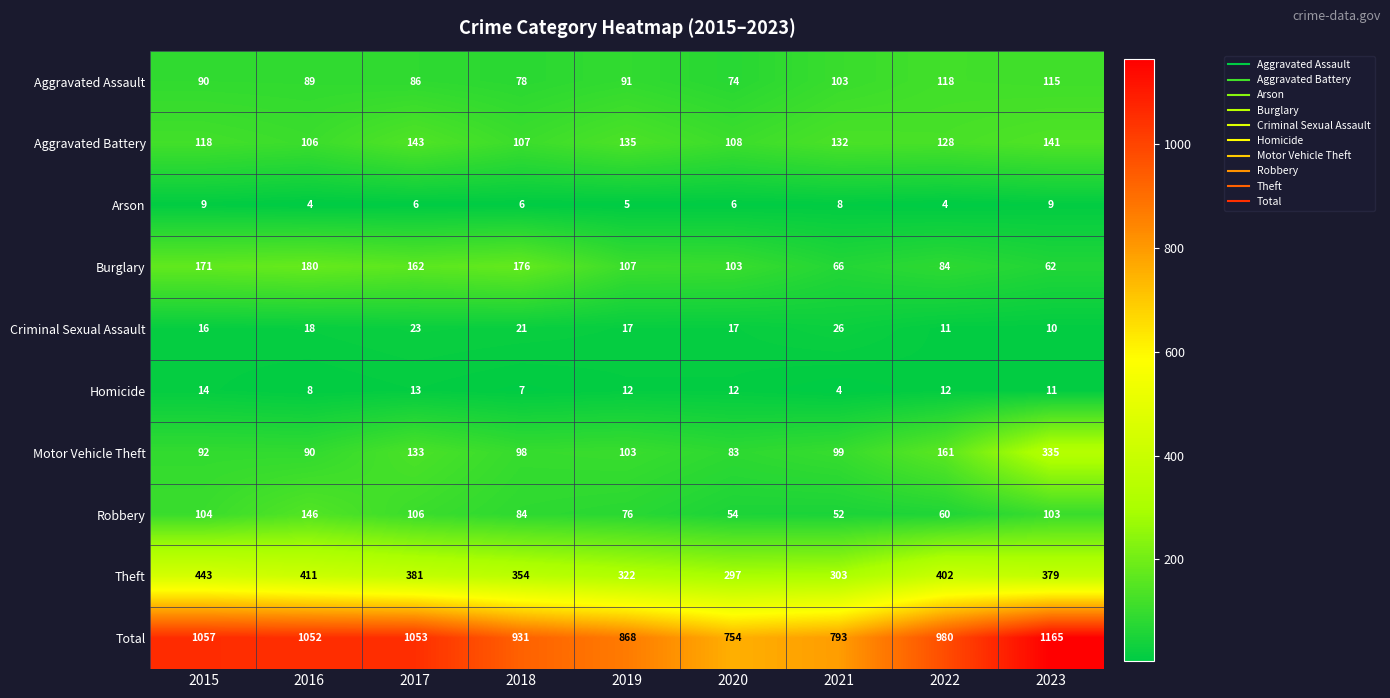

Between 2015 and 2020, which series saw the biggest shift?

Total